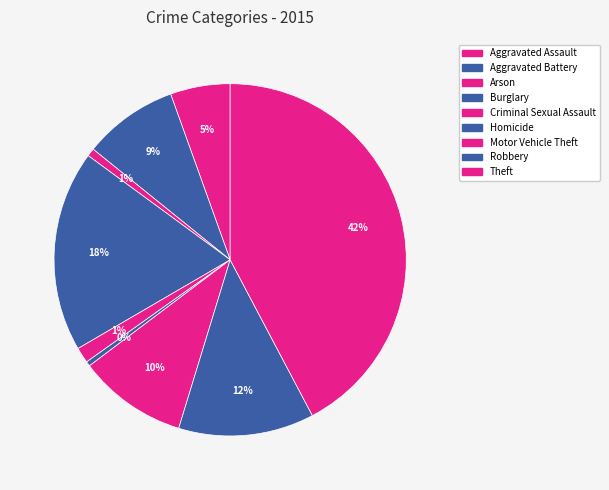

To the nearest percent, what portion does Criminal Sexual Assault represent?

1%